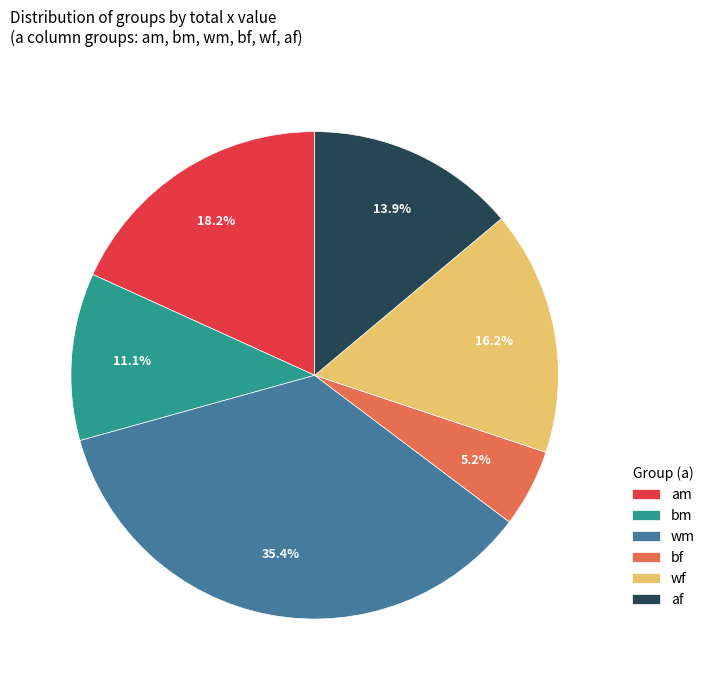

Which category has the smallest portion of the pie?

bf